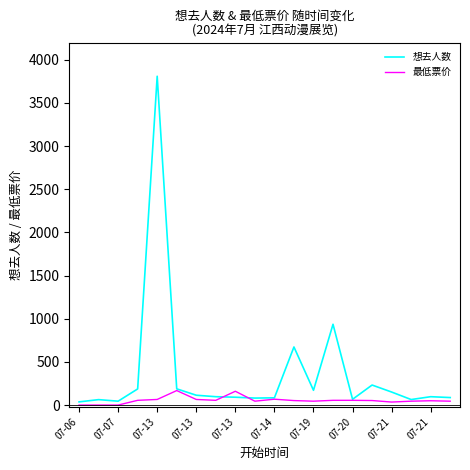

What are all the series names shown in the legend?

想去人数, 最低票价